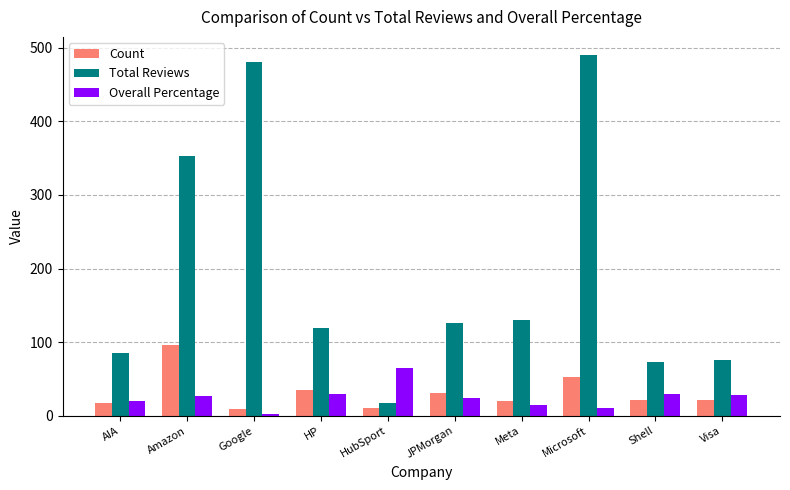

What are all the series names shown in the legend?

Count, Total Reviews, Overall Percentage